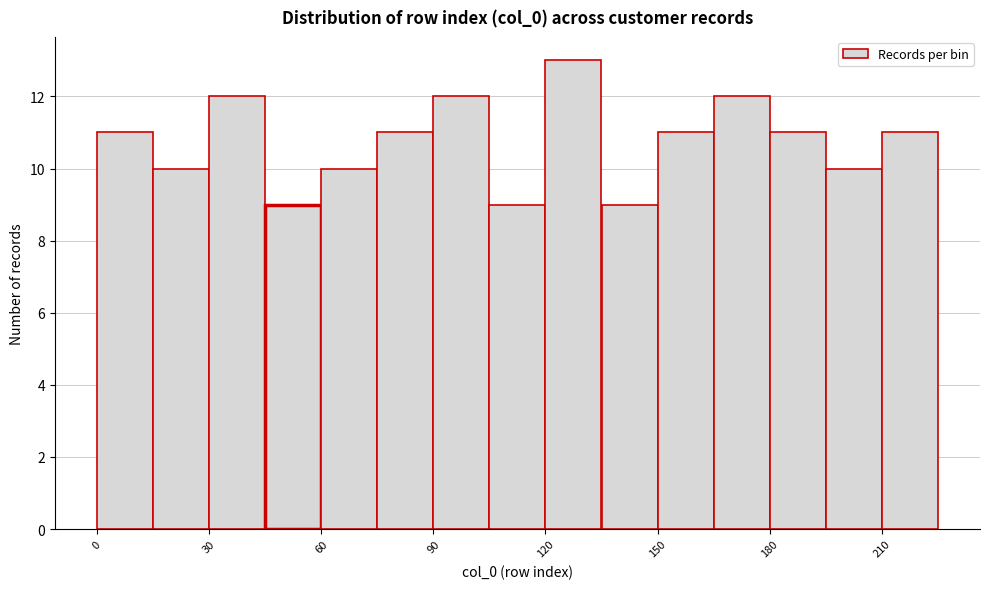

Around what value on the x-axis is the tallest bar? Give the approximate position of its centre, as read against the axis.

130